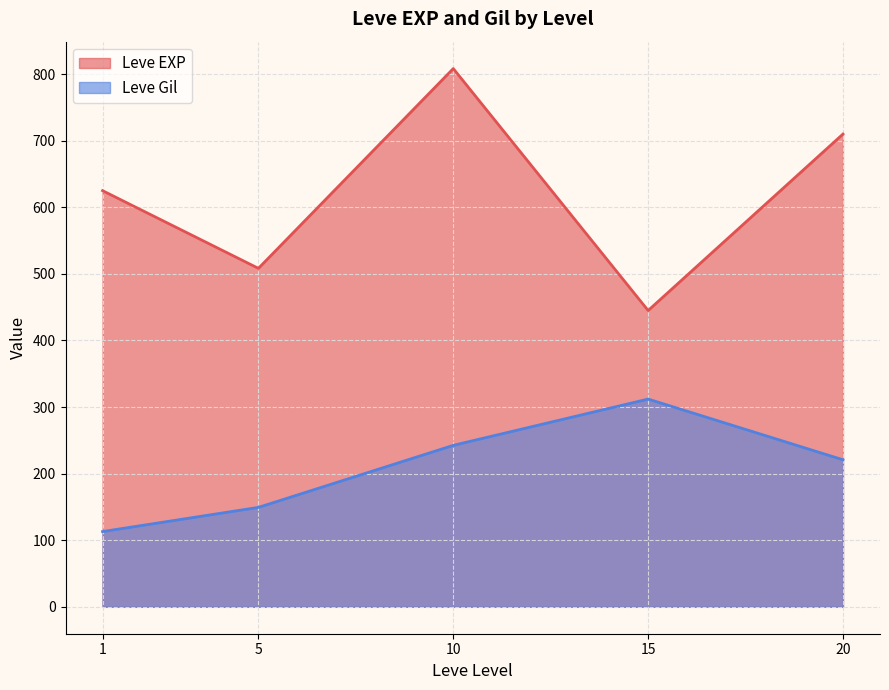

What is the difference between the second highest and second lowest values in the Leve Gil series?

93.2